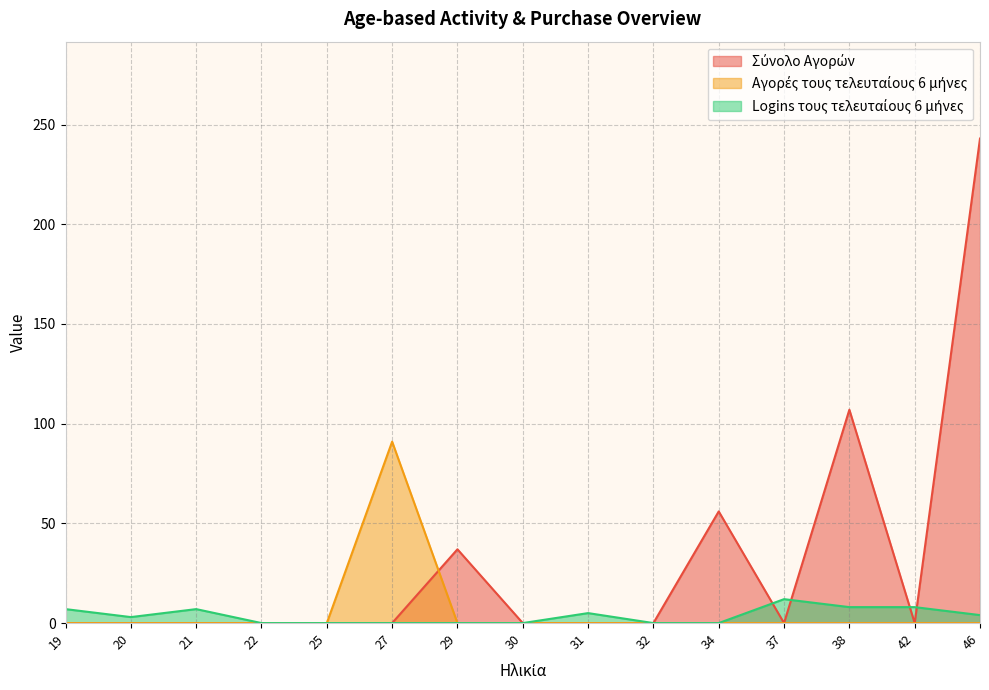

How many positive values does the Σύνολο Αγορών series have?

4